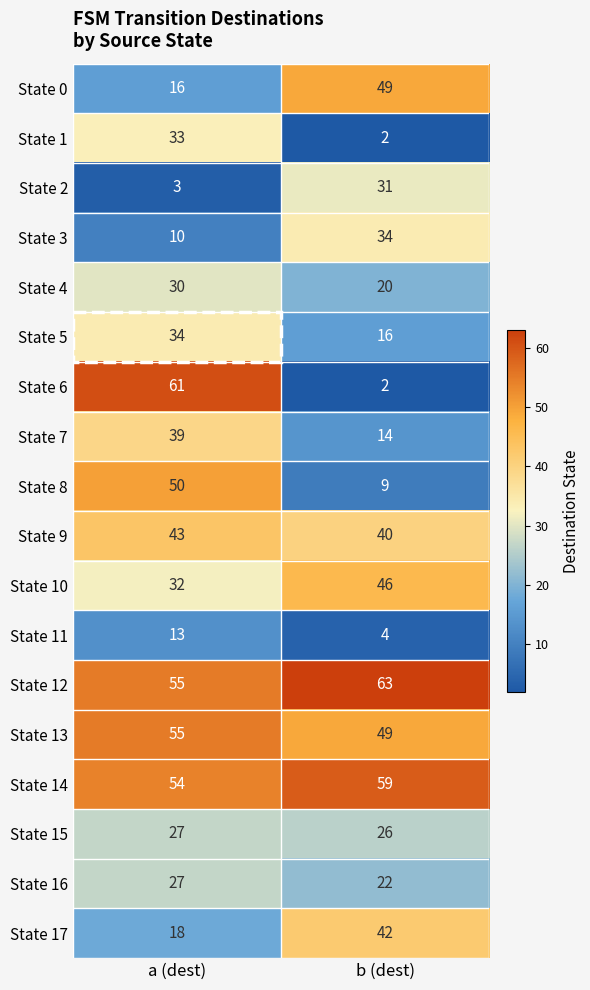

What is the minimum value shown in the chart?

2